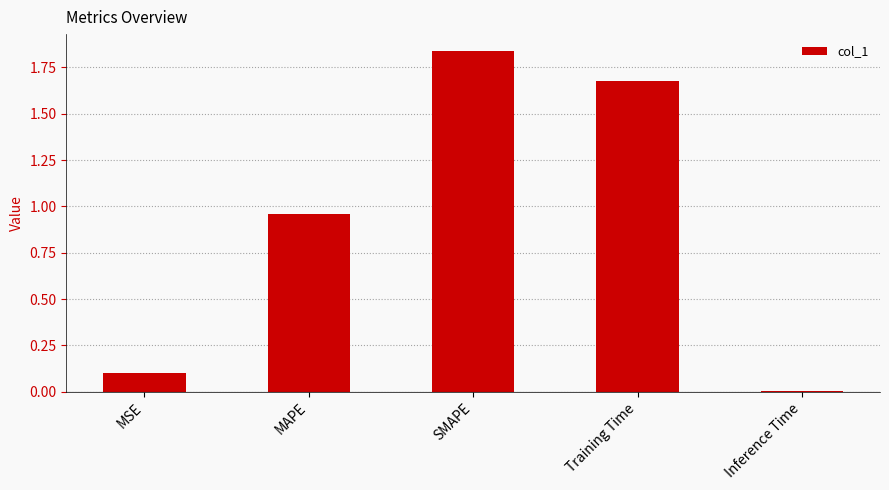

List the labels in order of value, smallest first.

Inference Time, MSE, MAPE, Training Time, SMAPE